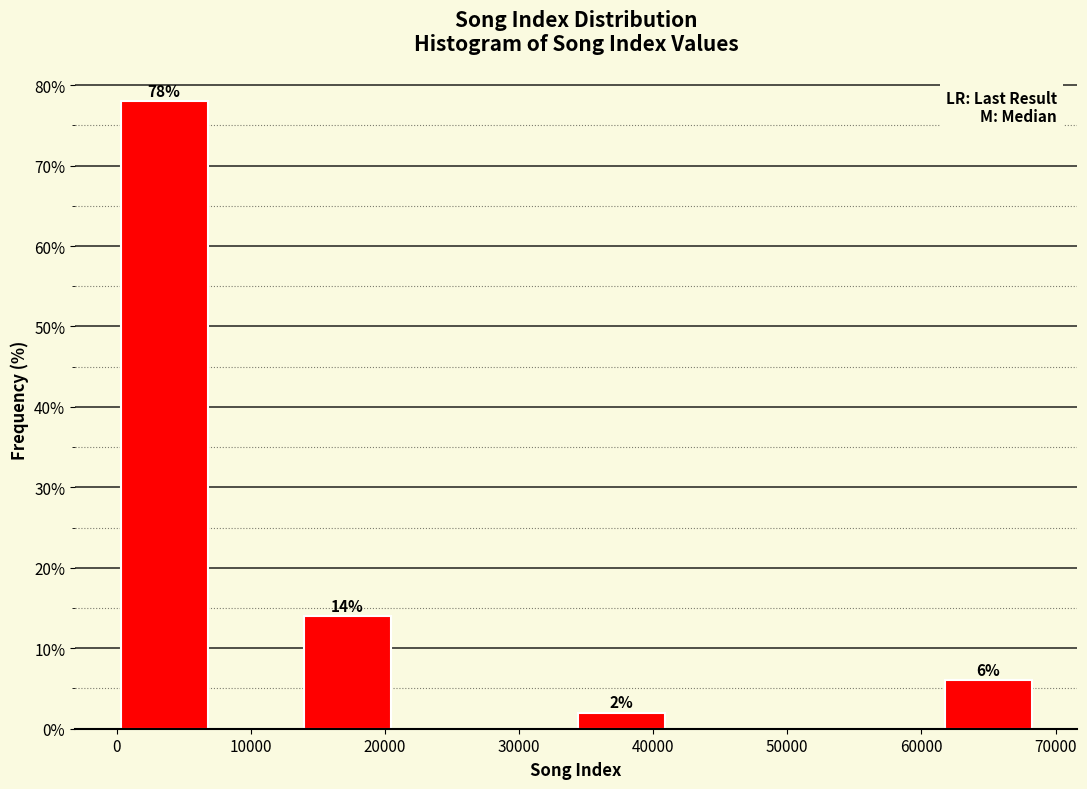

Over which range of the x-axis is the bar tallest?

0 to 7000